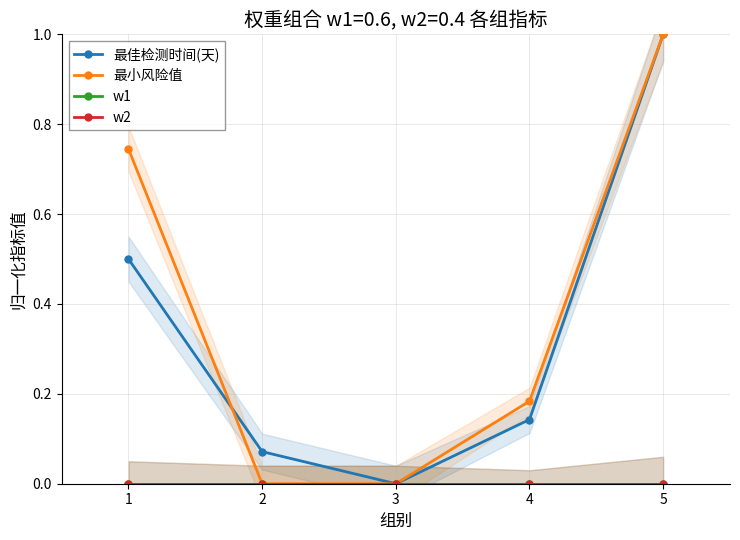

How many lines are shown in the chart?

4